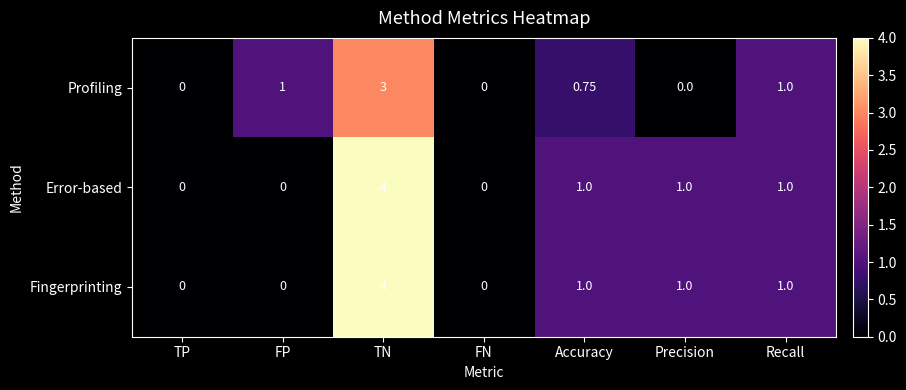

What is the difference between the highest and lowest values at FP?

1.0